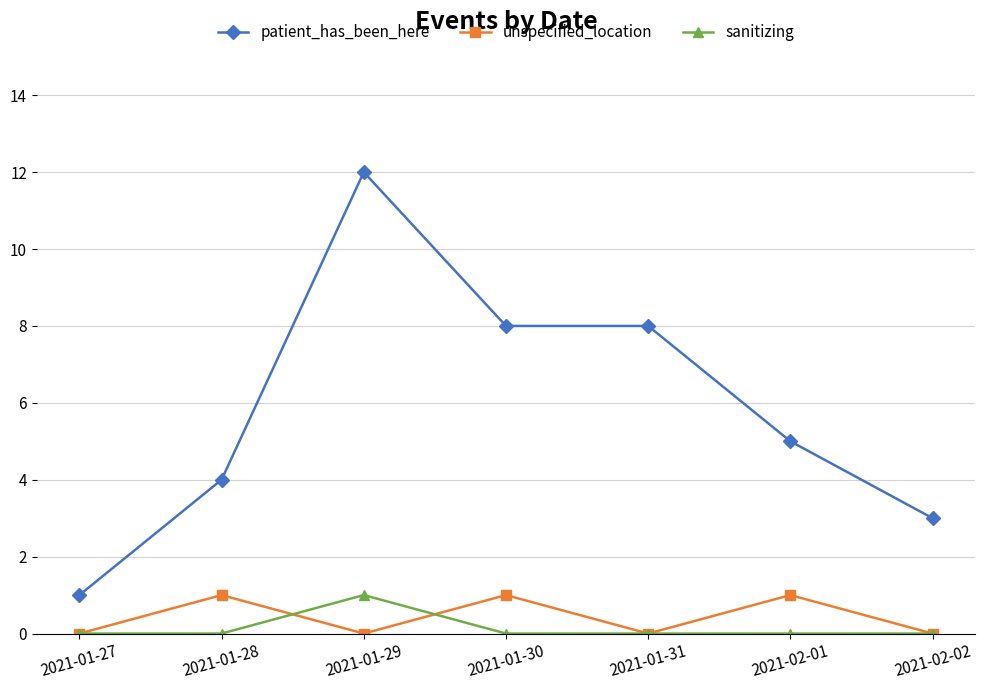

Where is the first local maximum for sanitizing?

2021-01-29